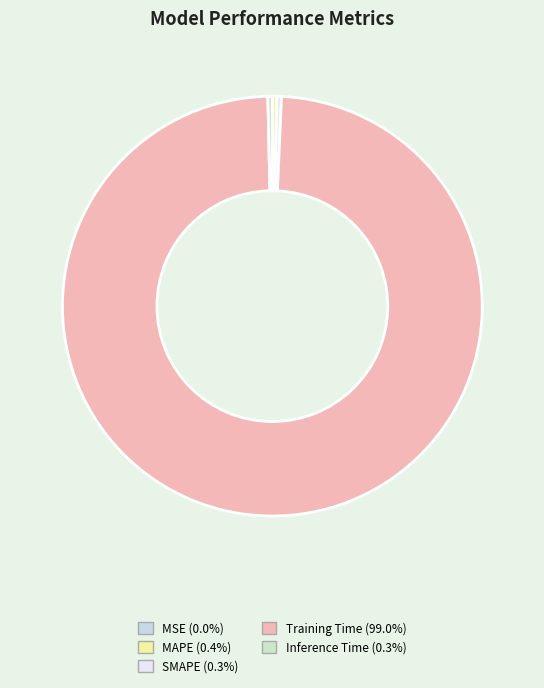

Is it true that Inference Time is 0% of the pie?

True